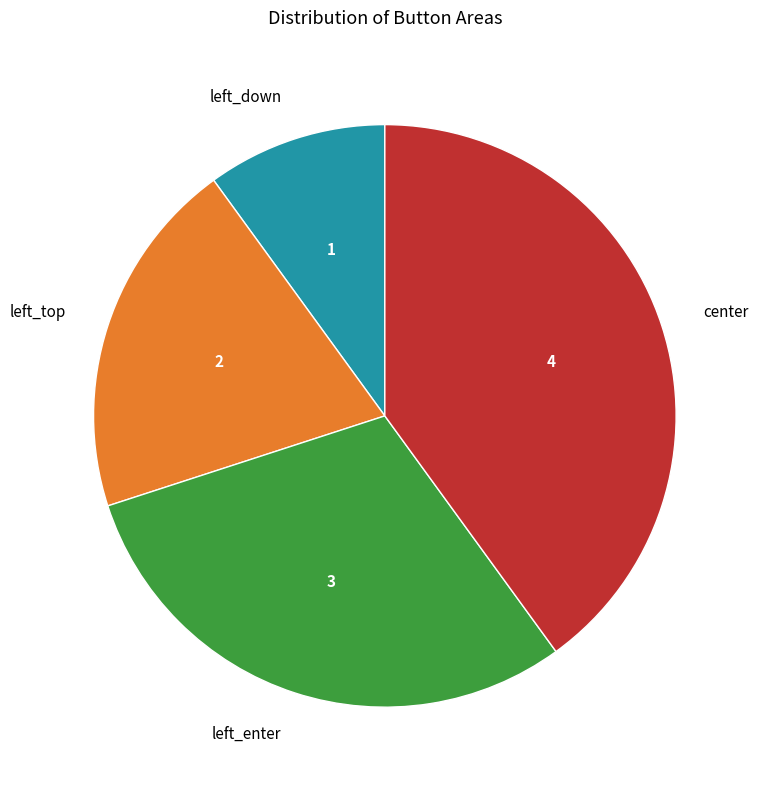

Do center and left_top together represent more than half of the pie?

Yes